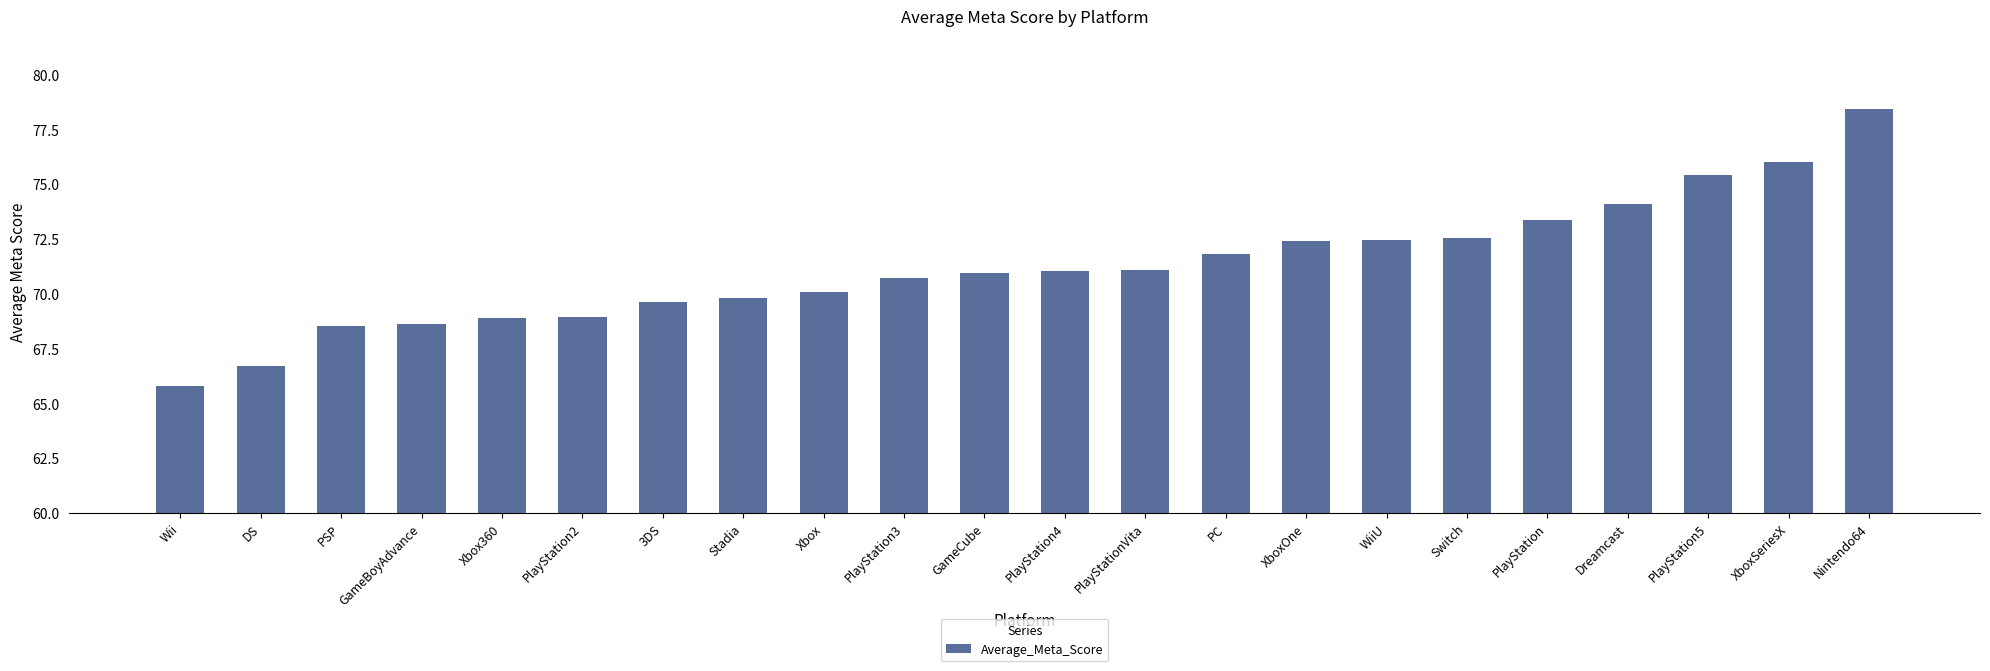

How many bars are there in total?

22